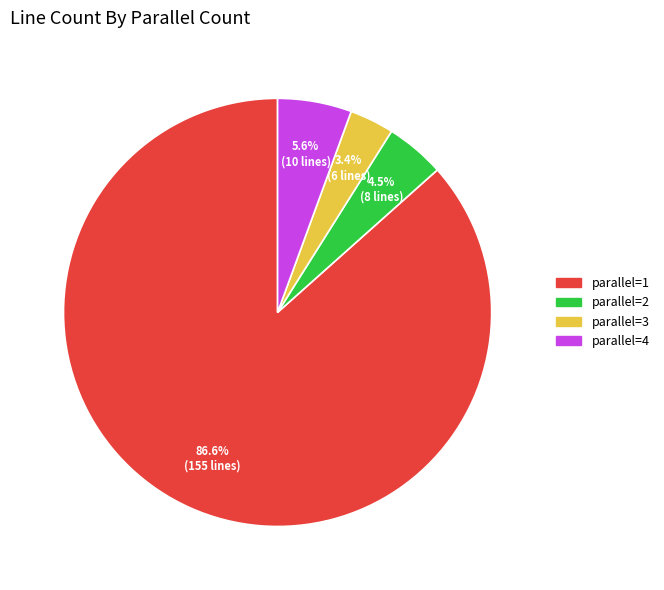

Do parallel=4 and parallel=1 together represent more than half of the pie?

Yes